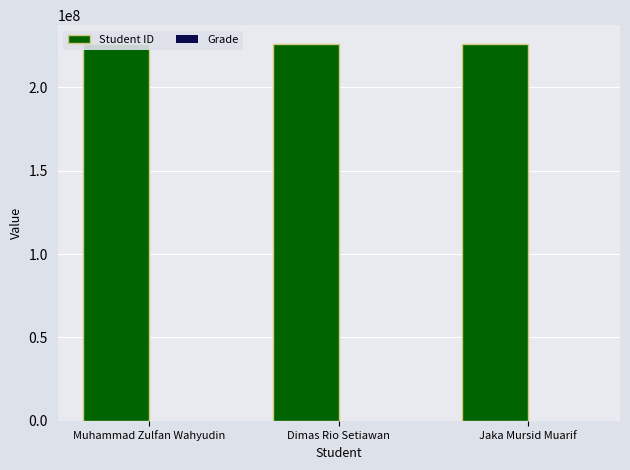

Is the value of Grade at Jaka Mursid Muarif greater than the value of Student ID at Muhammad Zulfan Wahyudin?

No